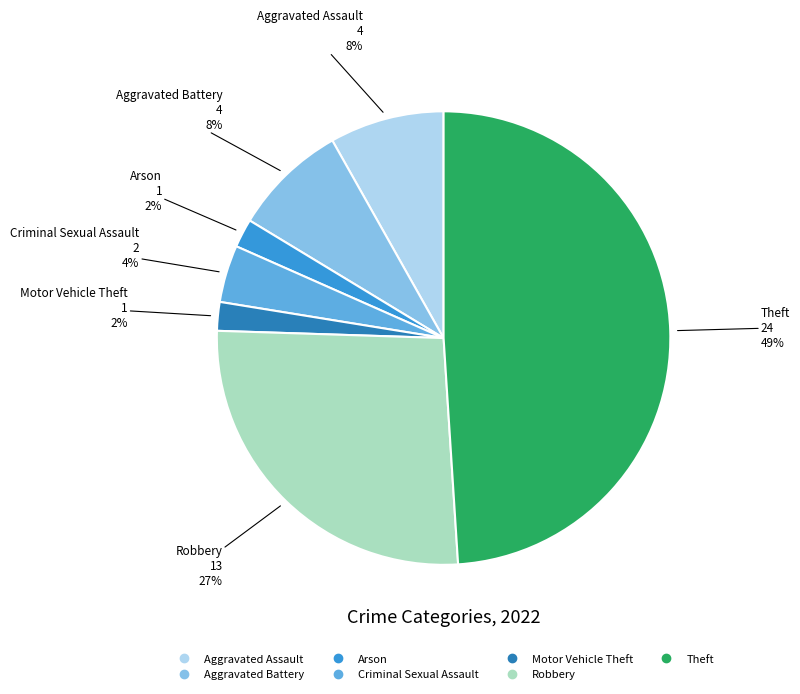

To the nearest percent, what is the difference between the largest and smallest slice percentages?

47%